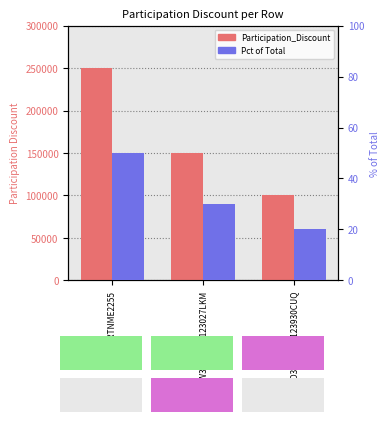

Read the Pct of Total value at PARDRAW30102020123027LKM, to the nearest 5.

30